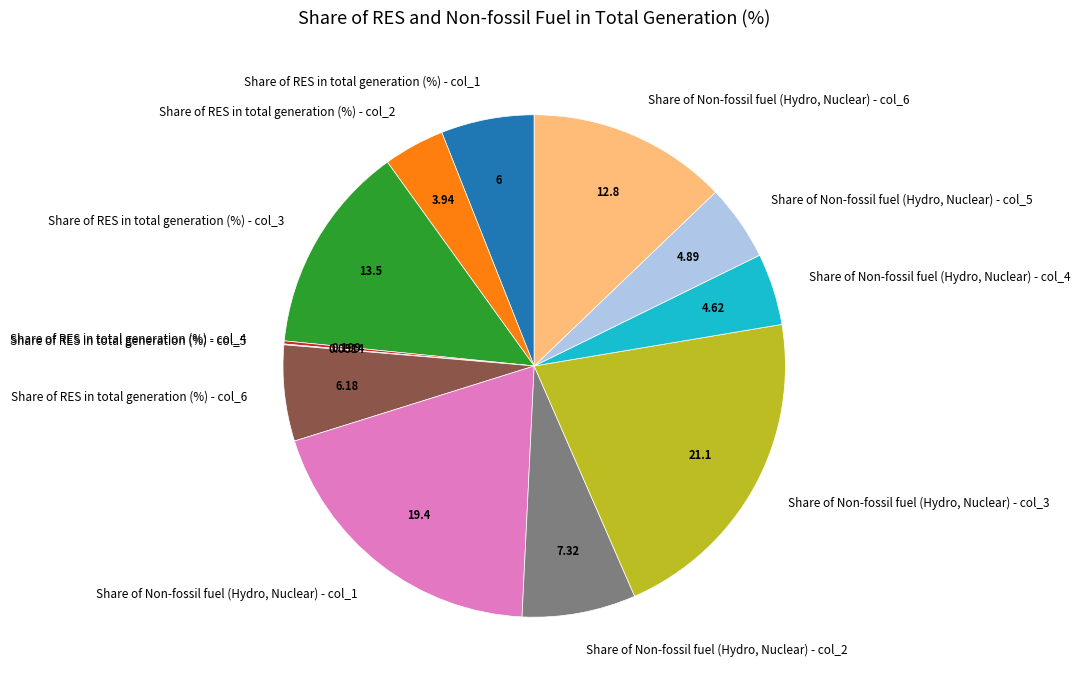

Combined, do Share of Non-fossil fuel (Hydro, Nuclear) - col_5 and Share of RES in total generation (%) - col_1 account for over 50%?

No